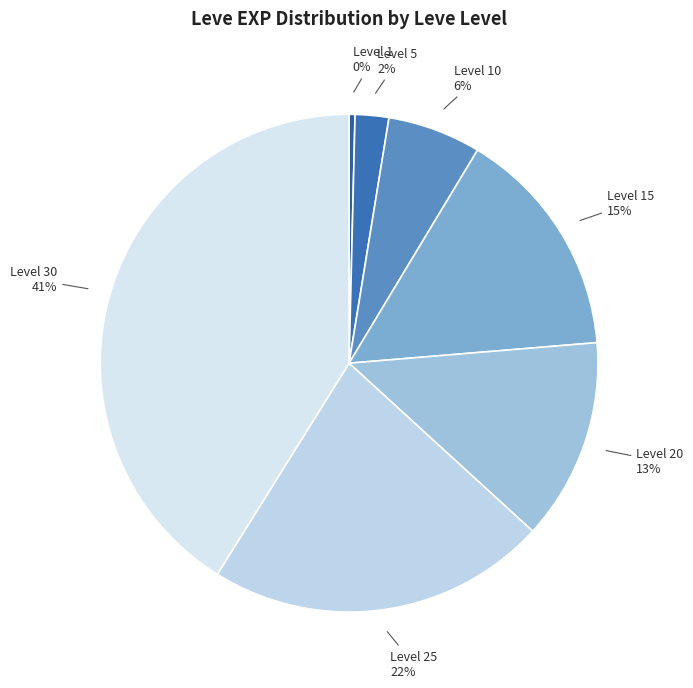

How many segments does this pie chart have?

7